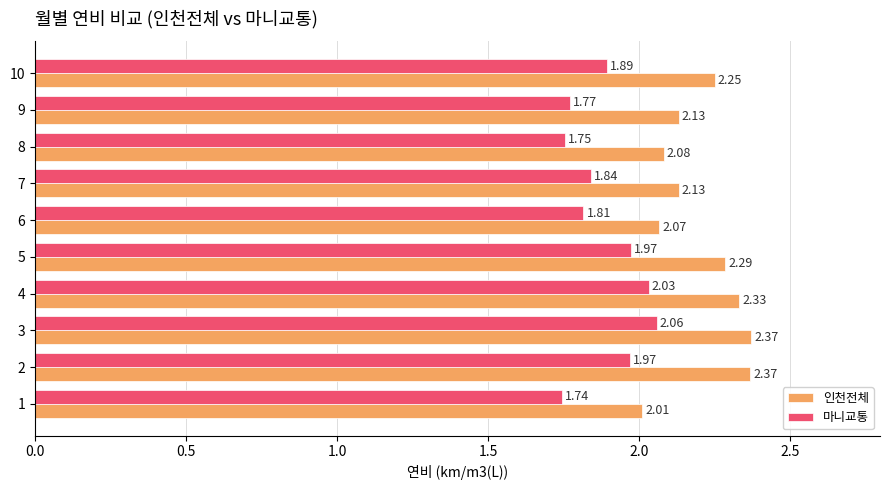

List the series in order of their overall mean, highest first.

인천전체, 마니교통